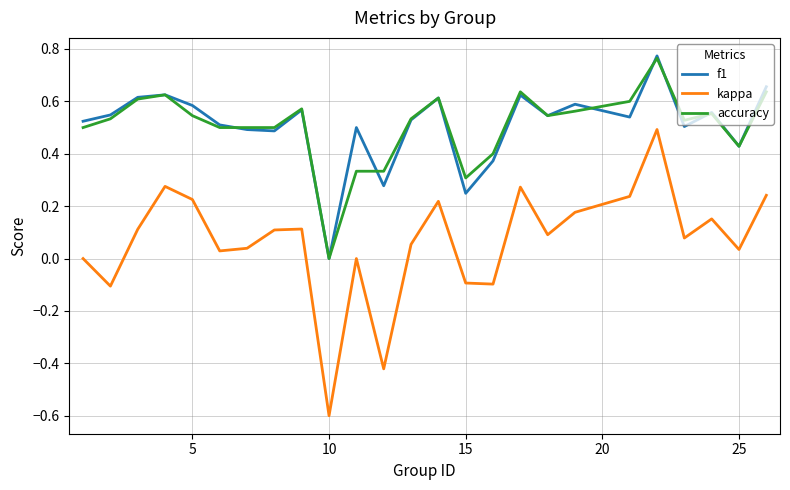

True or false: accuracy and kappa intersect in this chart.

False